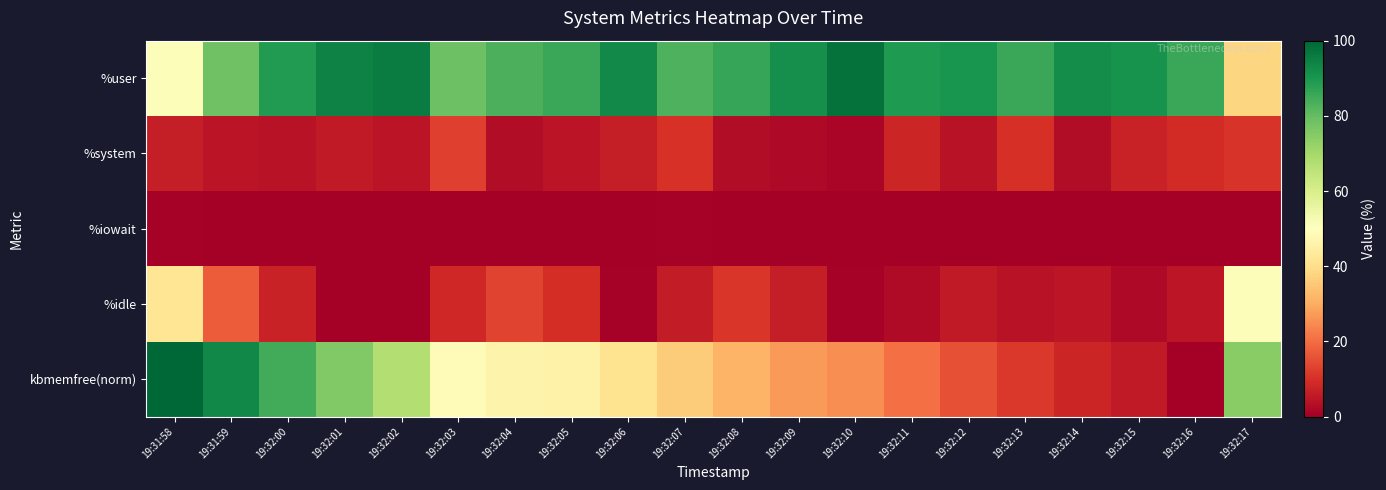

Which series has the largest total across all categories?

%user